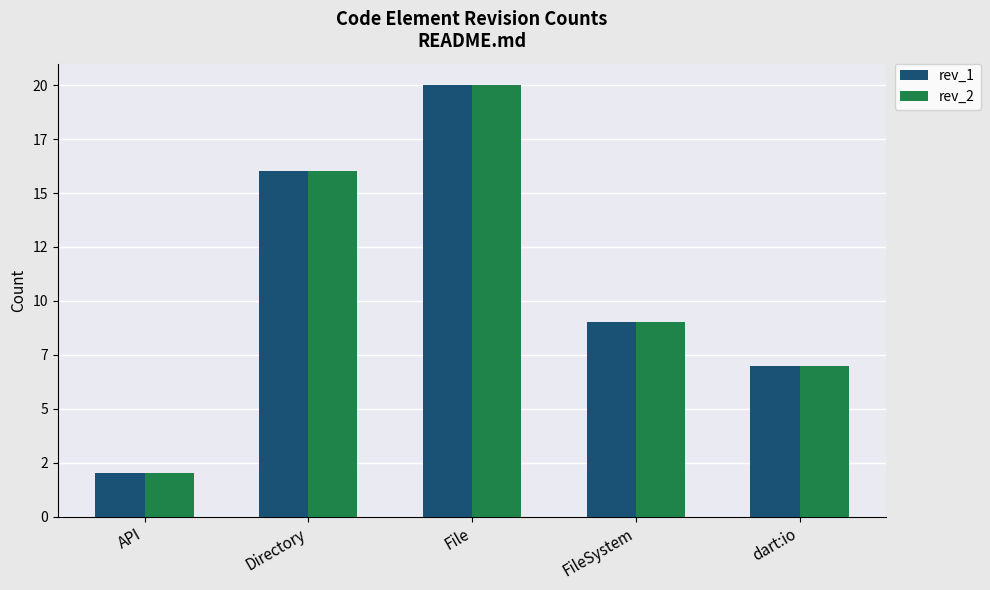

What is the label of the 3rd bar from the left?

File